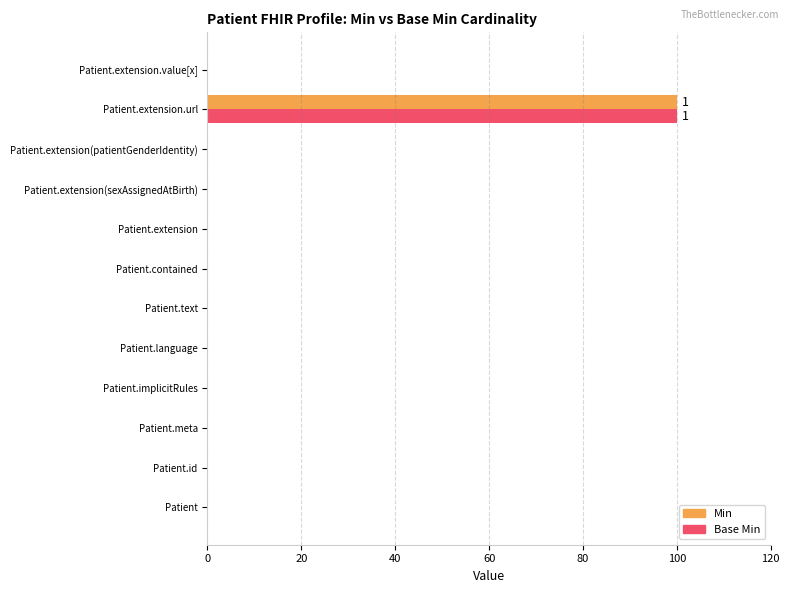

Which label corresponds to the largest value in the chart?

Patient.extension.url